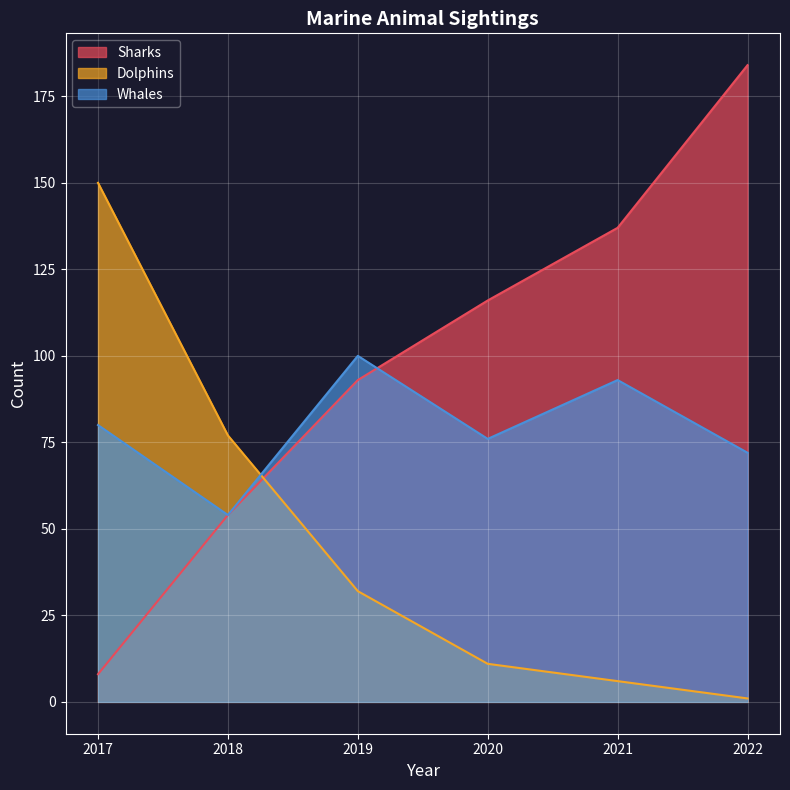

At how many categories does at least one series exceed 24?

6